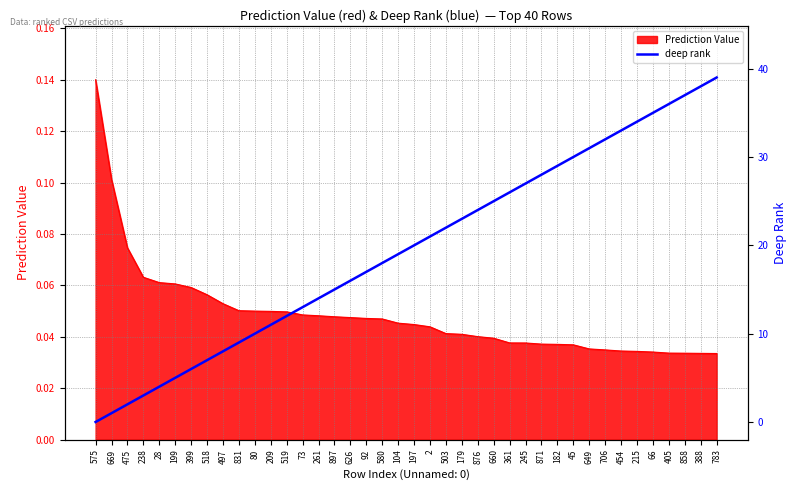

At which label is the value closest to 19?

104